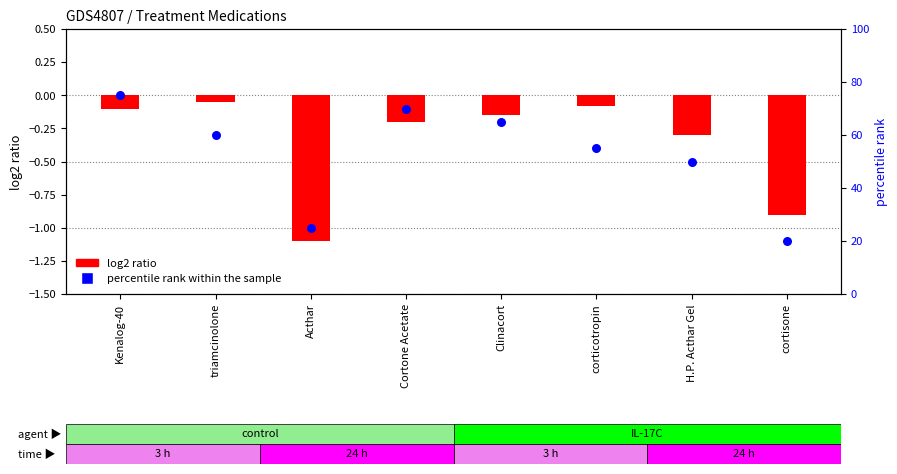

Between cortisone and Kenalog-40, which is larger?

Kenalog-40